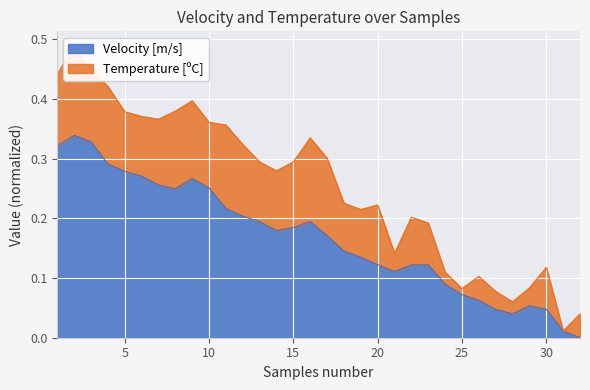

What is the maximum value shown in the chart?

0.3